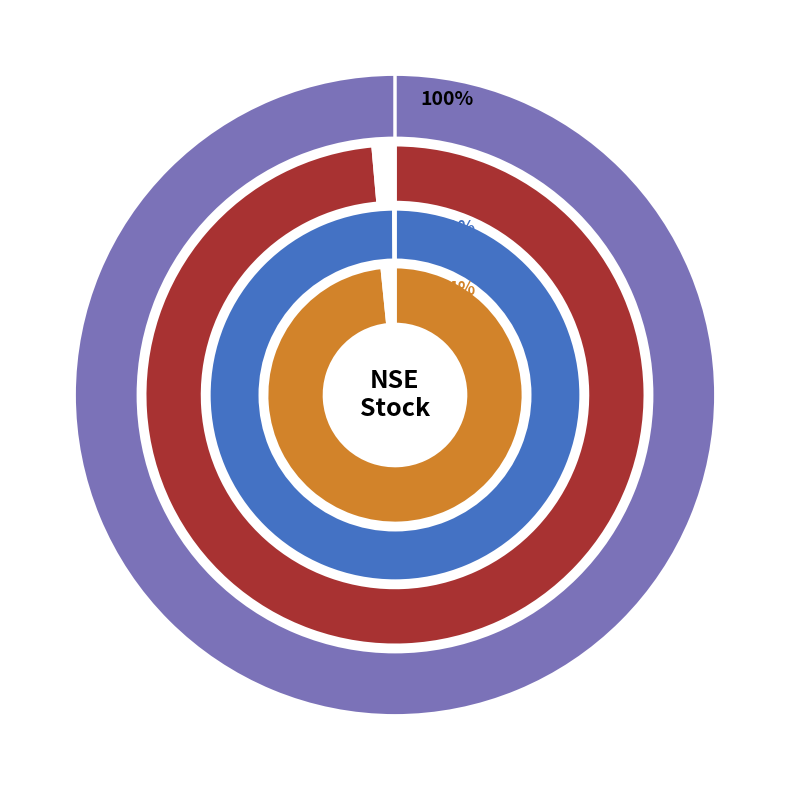

What portion of the pie excludes 12?

98.4%